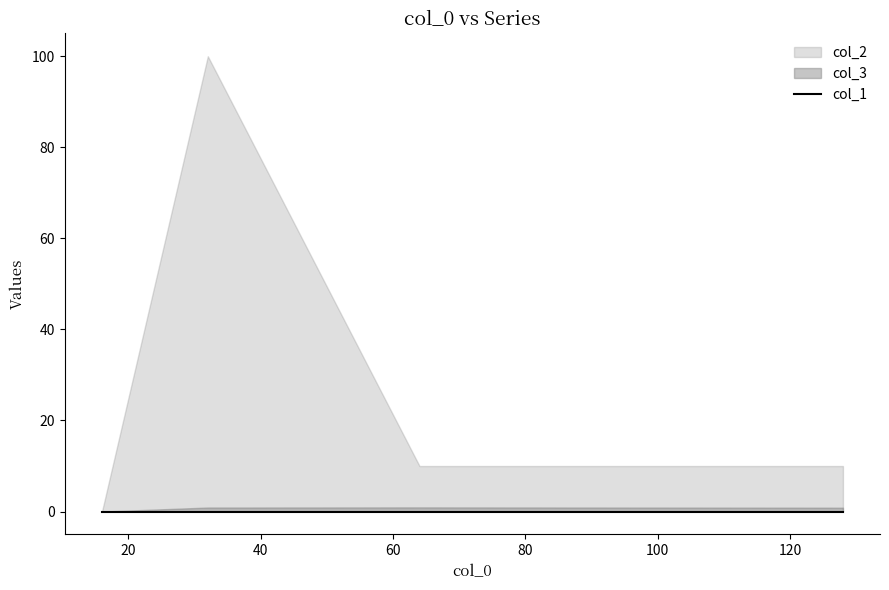

Count the number of data series in this chart.

3